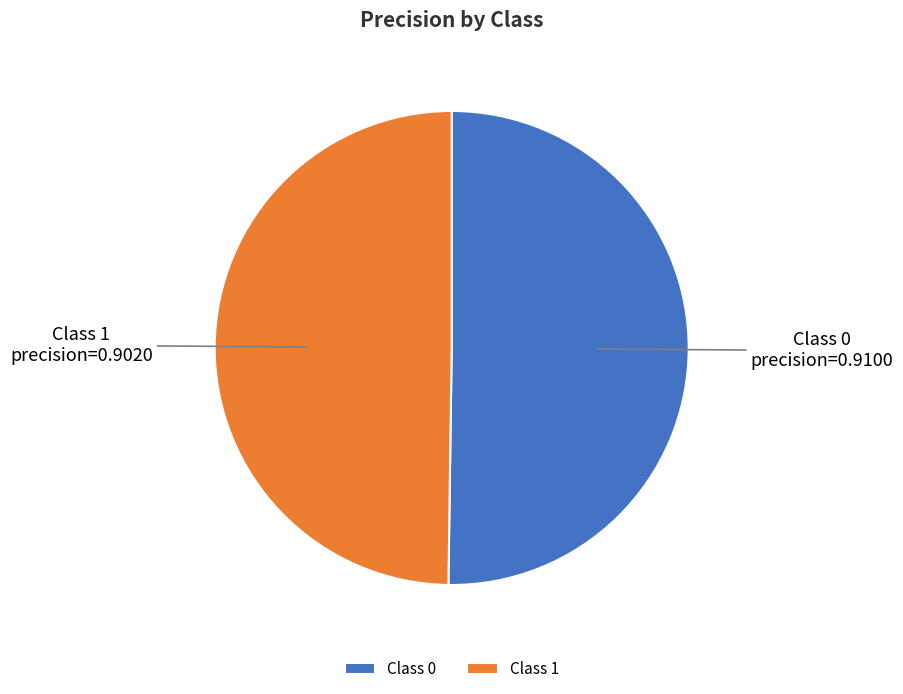

How many segments does this pie chart have?

2